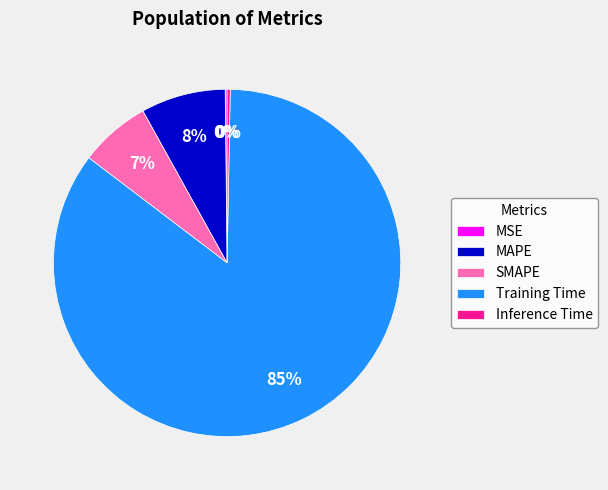

The Inference Time slice represents 0% of the pie. True or false?

True